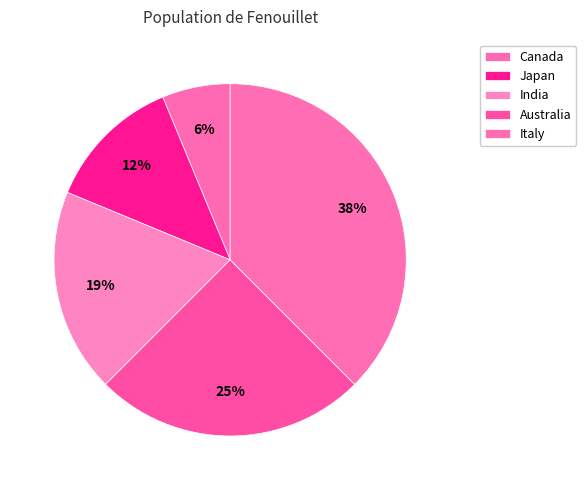

What is the ratio of the value at India to the value at Canada?

3.0